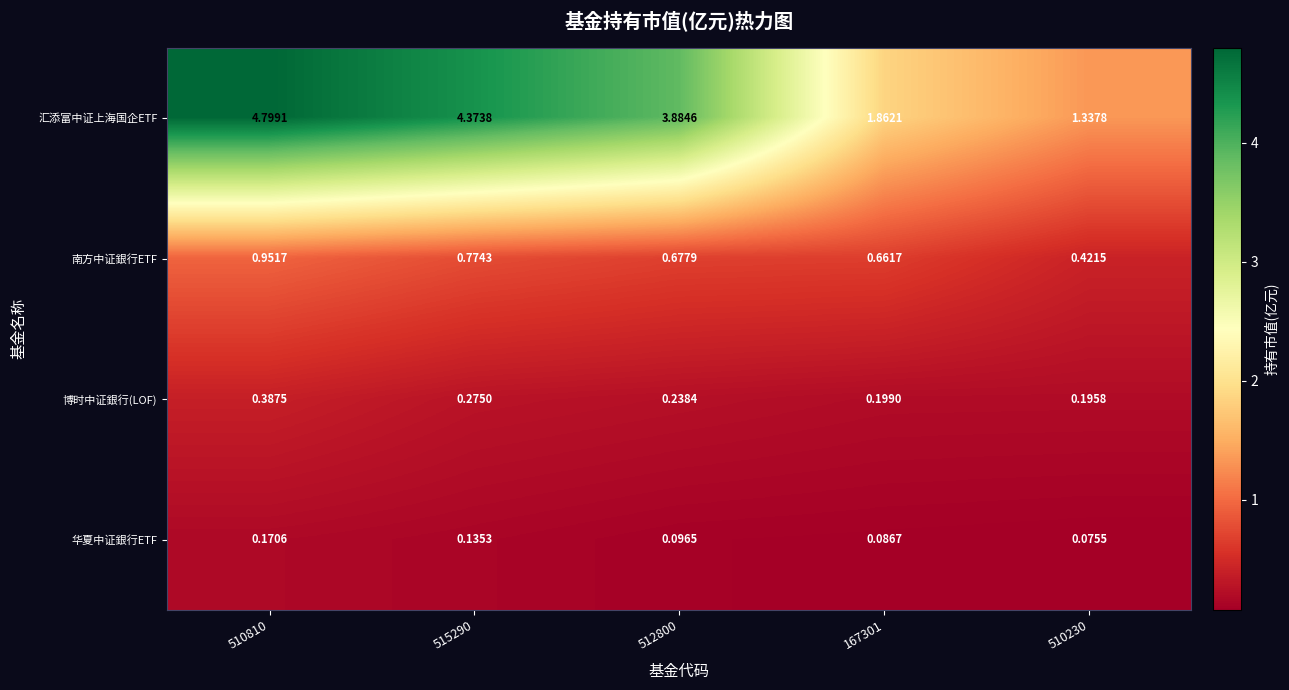

Between 510810 and 510230, which series saw the biggest shift?

汇添富中证上海国企ETF